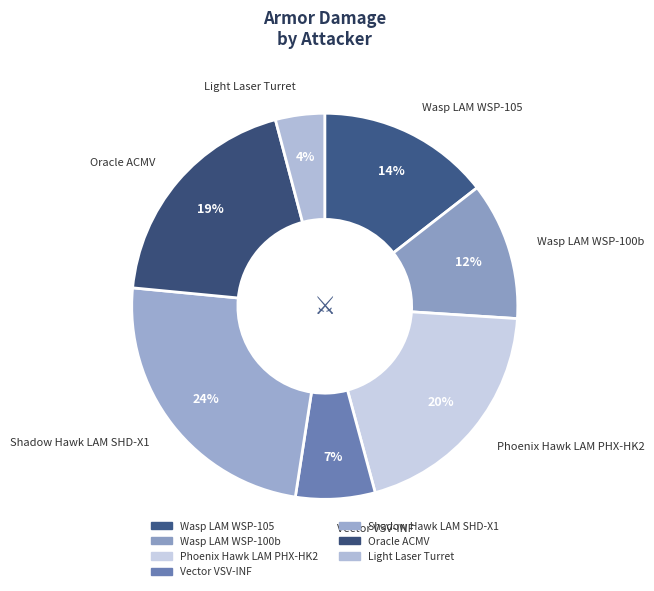

Does Vector VSV-INF account for over 50% of the chart?

No